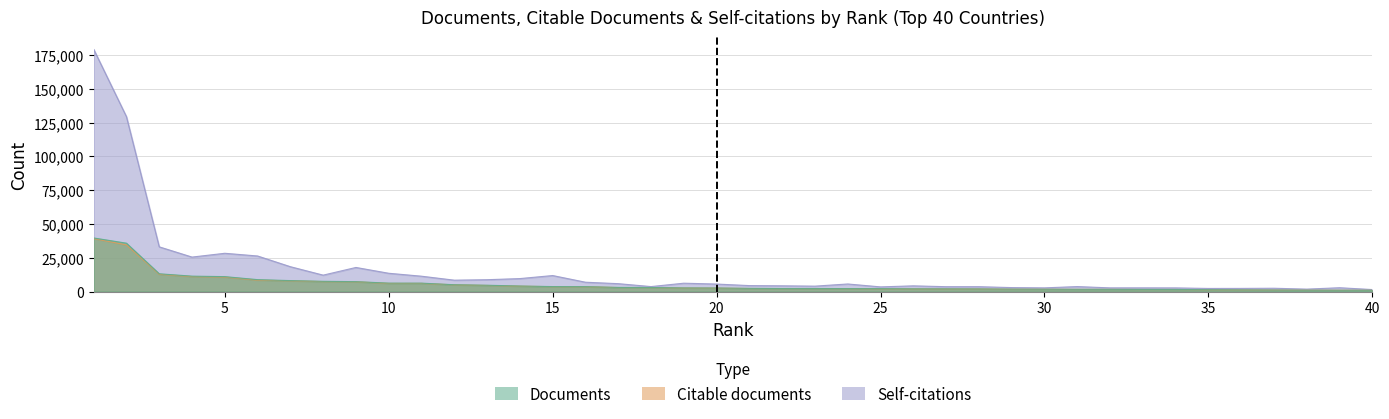

At which label does Citable documents first exceed 2524?

1